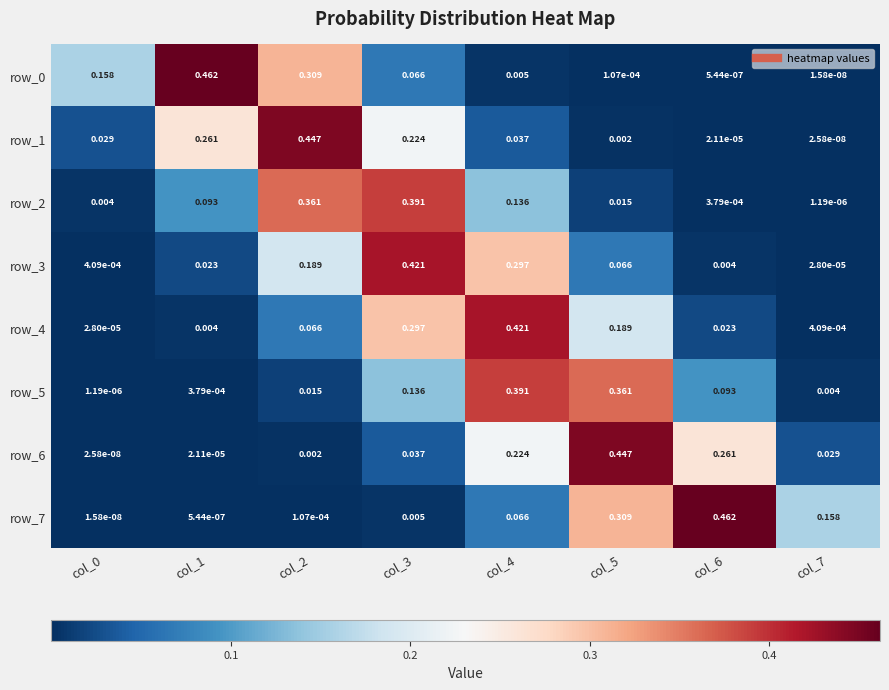

Is the value of row_5 at col_3 greater than the value of row_4 at col_5?

No